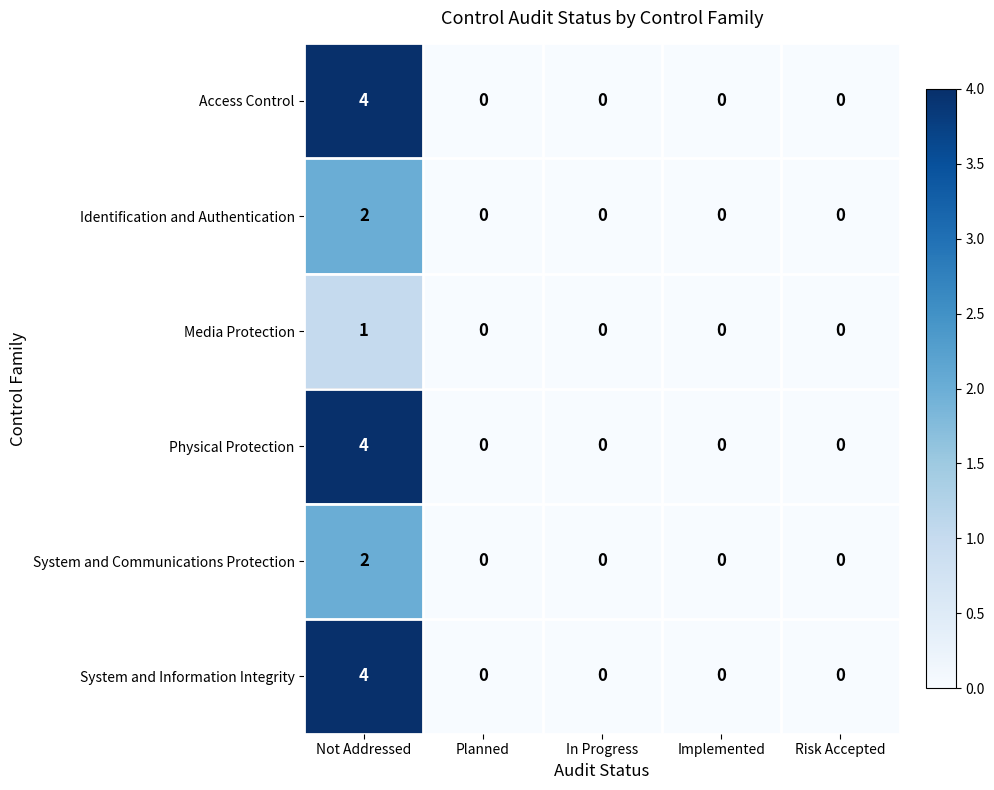

Is the value of System and Communications Protection at Not Addressed greater than the value of Identification and Authentication at Implemented?

Yes